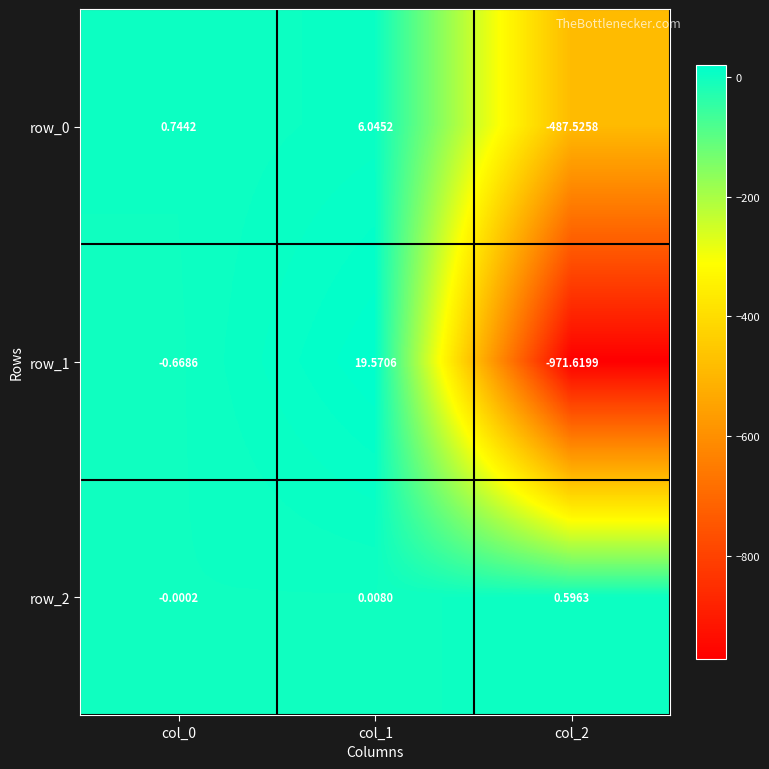

Which label corresponds to the largest value in the chart?

col_1